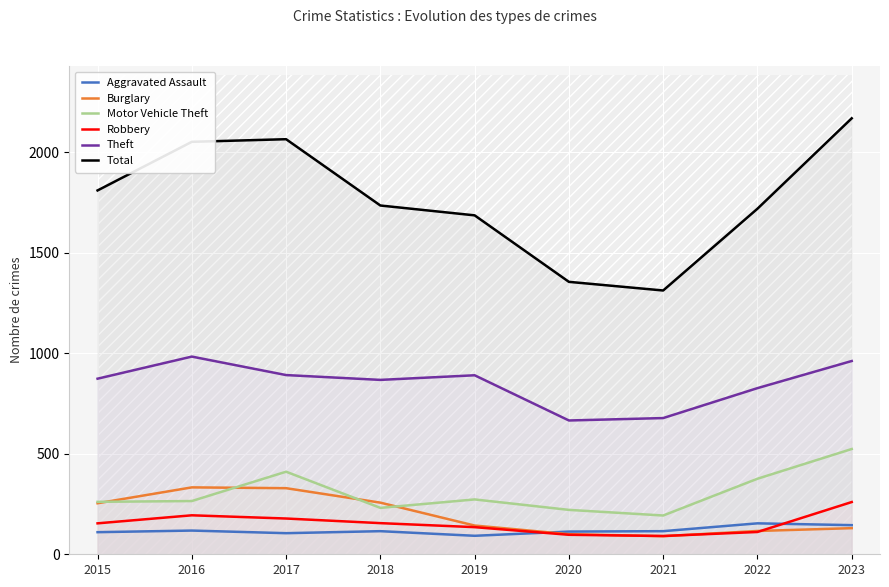

What are all the series names shown in the legend?

Aggravated Assault, Burglary, Motor Vehicle Theft, Robbery, Theft, Total